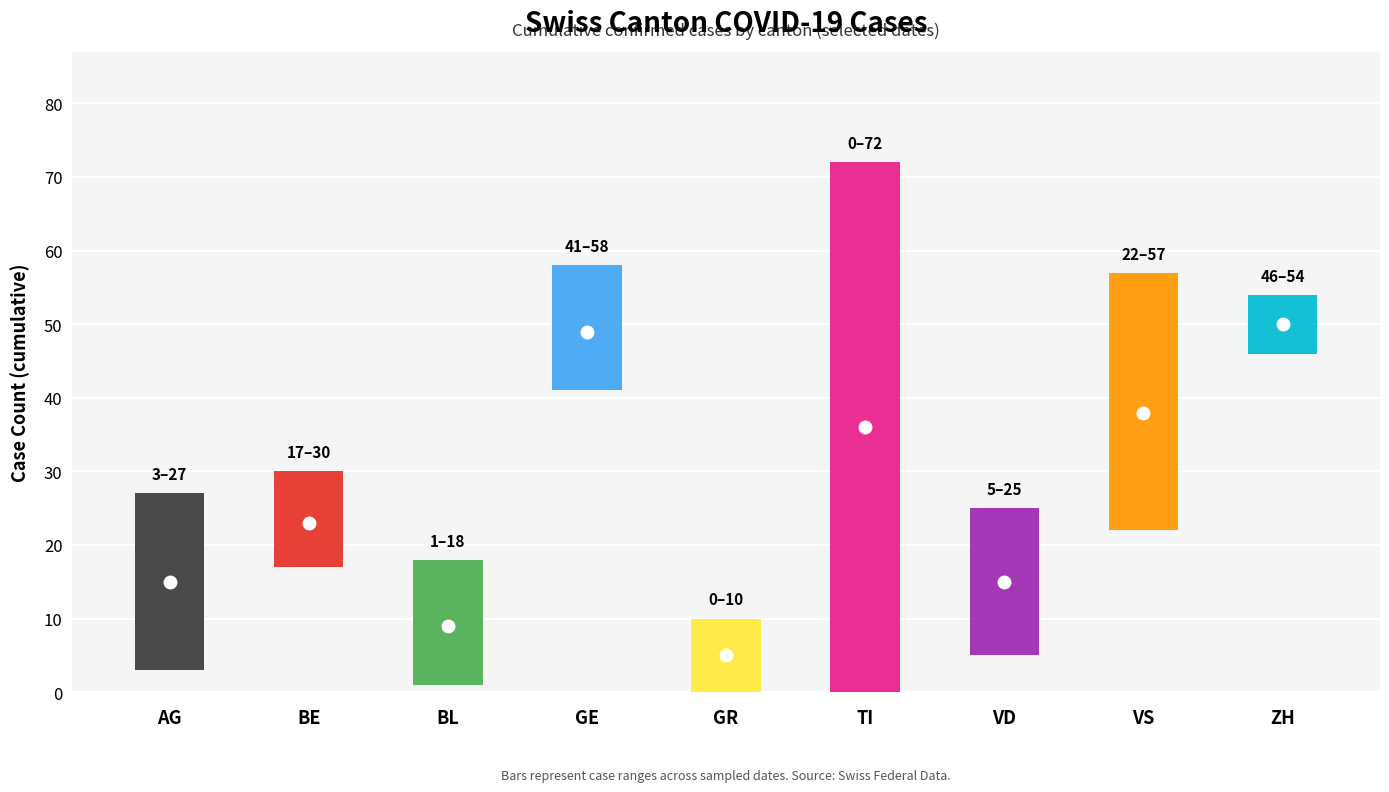

Read the mid value at AG, to the nearest 10.

20